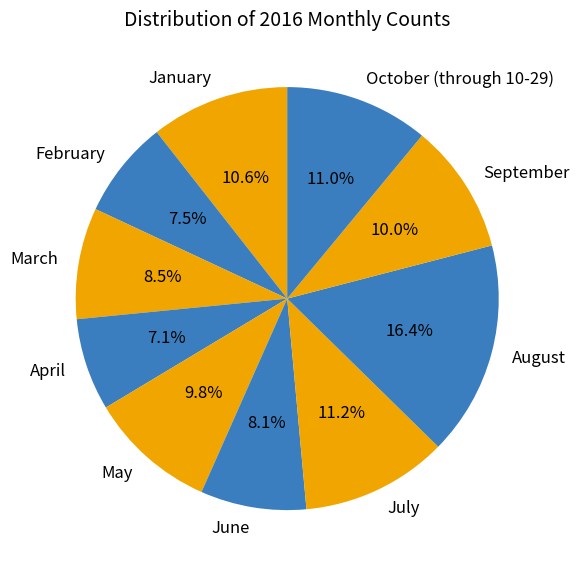

Does July represent more than half of the total?

No